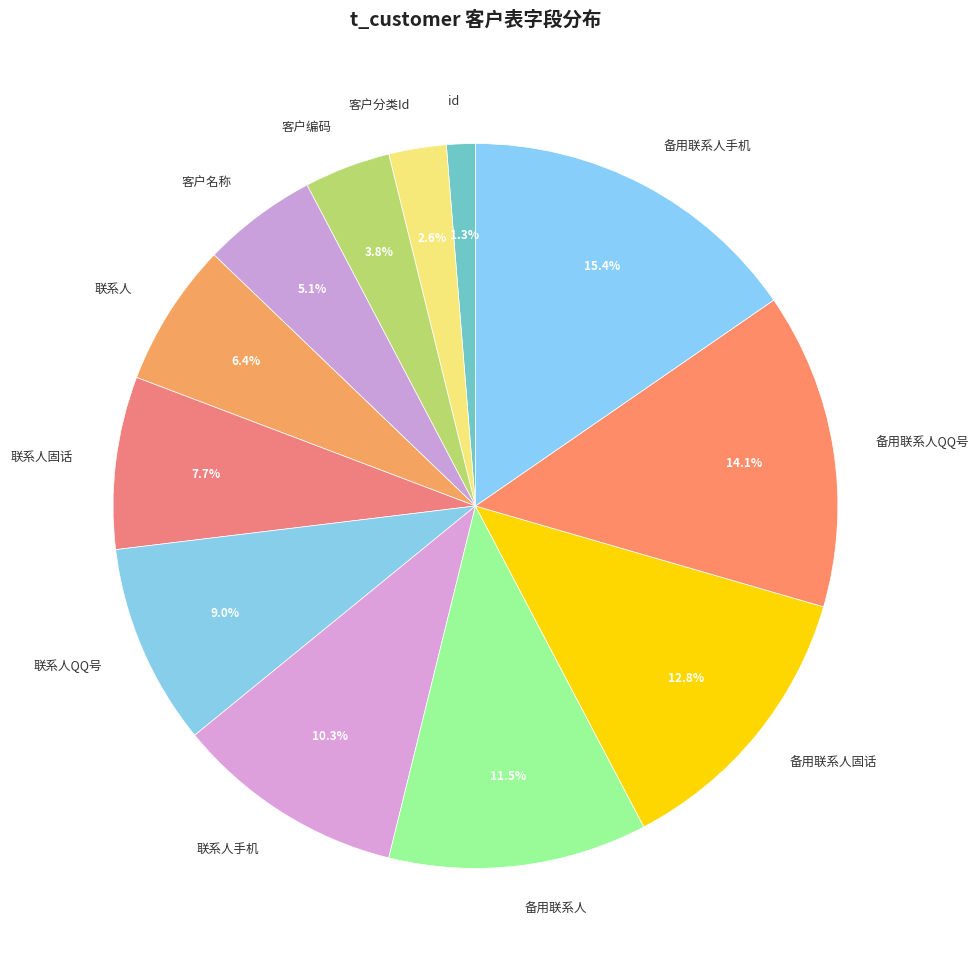

What percentage is NOT represented by 备用联系人QQ号?

85.9%